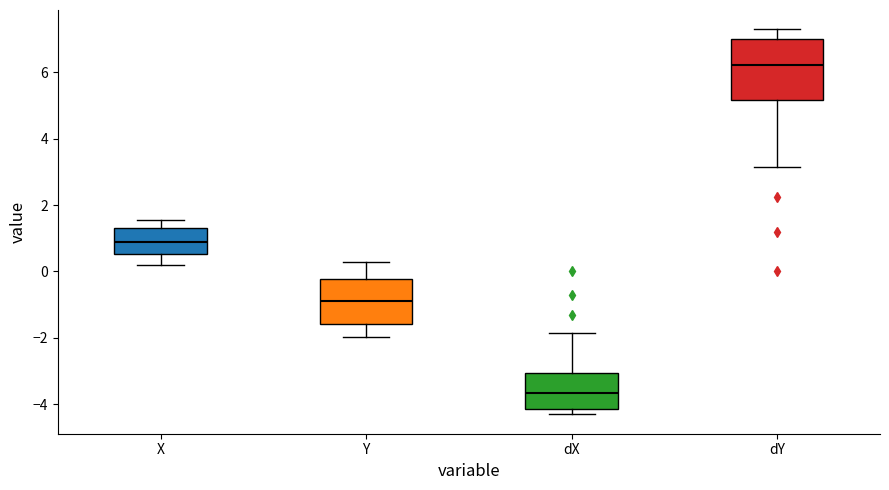

Reading left to right, read every box against the y-axis: the position of its median line, the range the box covers, and the ends of its whiskers. The values are not printed on the chart, so give them approximately, as read against the axis.

X: median 1.0, box 0.6 to 1.4, whiskers 0.2 to 1.6
Y: median -0.8, box -1.6 to -0.2, whiskers -2.0 to 0.2
dX: median -3.6, box -4.2 to -3.0, whiskers -4.4 to -1.8
dY: median 6.2, box 5.2 to 7.0, whiskers 3.2 to 7.2